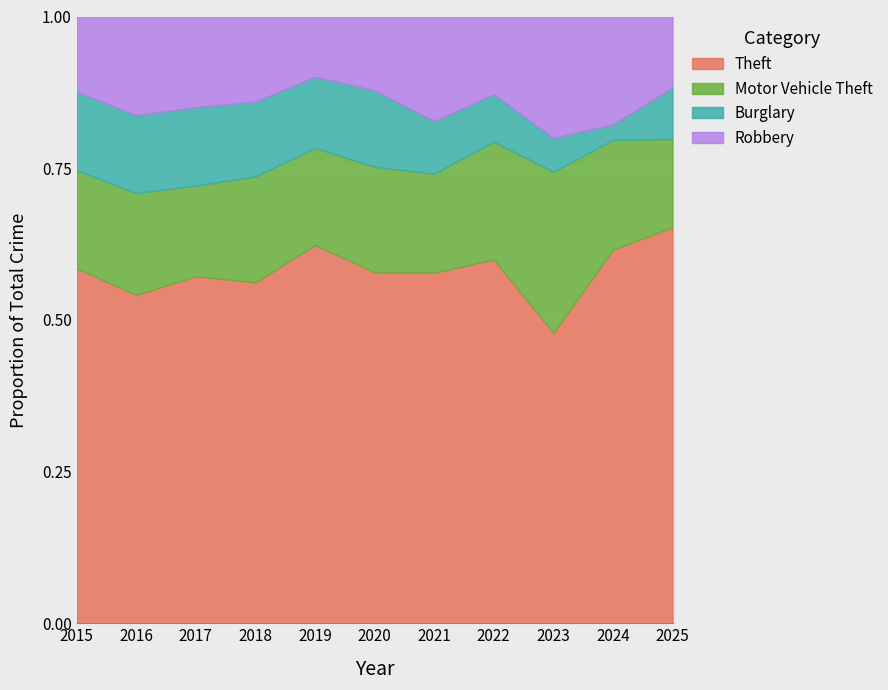

Is it true that Motor Vehicle Theft equals 168 at 2018?

True